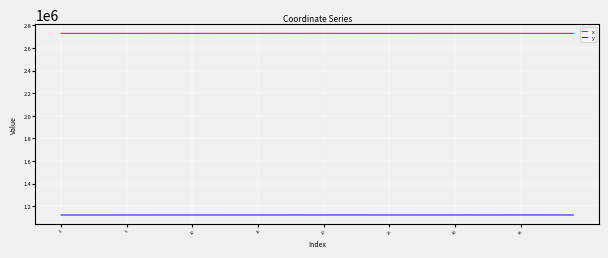

What is the highest value of the x series?

2728910.5